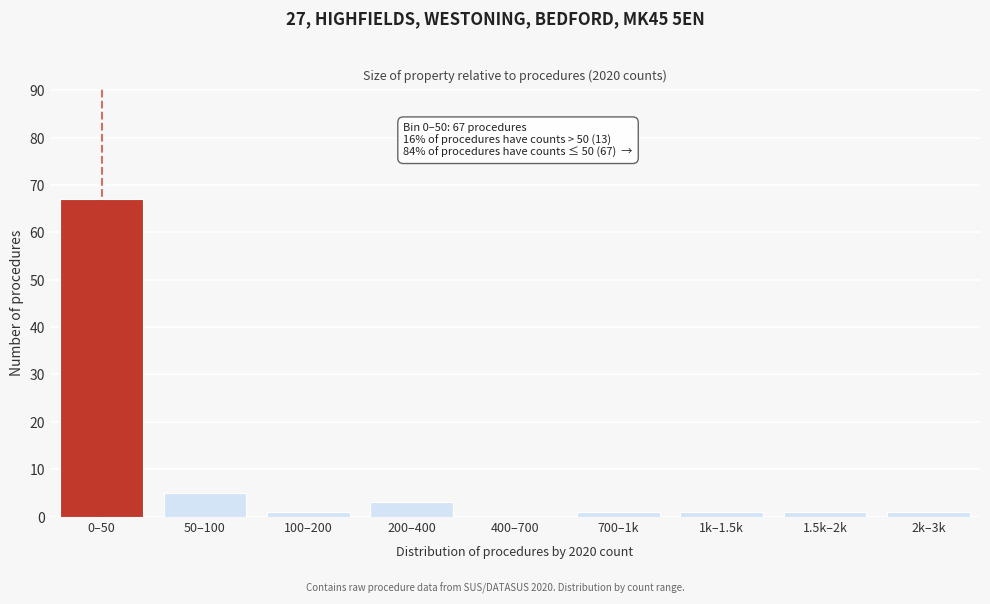

Reading left to right, what are all the values shown in this chart?

0–50=67	50–100=5	100–200=1	200–400=3	400–700=0	700–1k=1	1k–1.5k=1	1.5k–2k=1	2k–3k=1